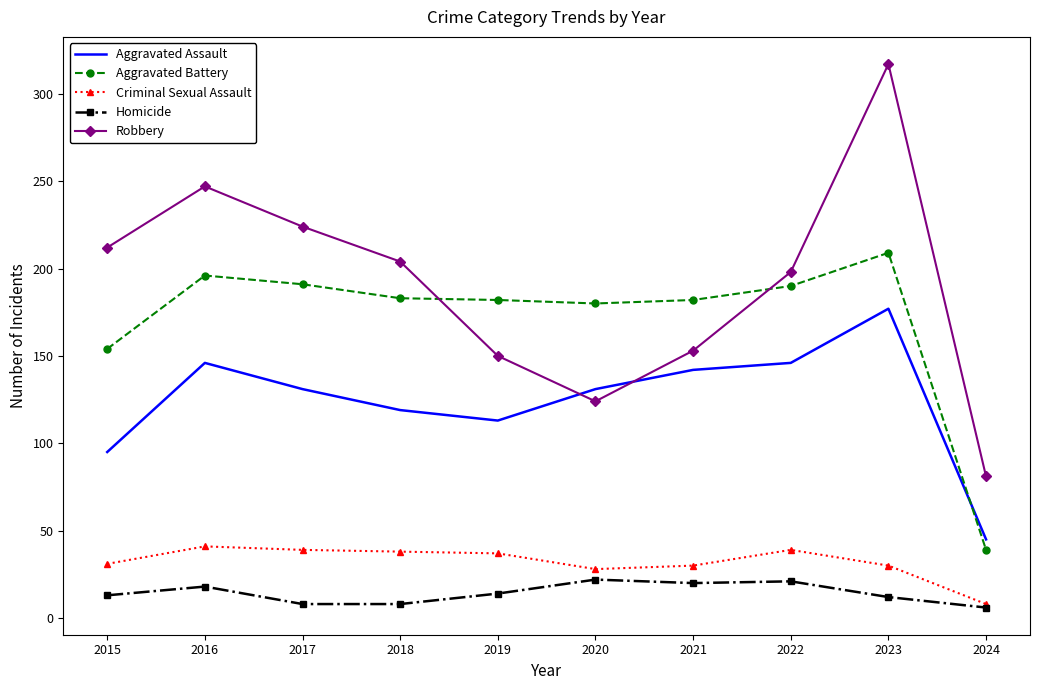

Rank the series by their maximum value, from highest to lowest.

Robbery, Aggravated Battery, Aggravated Assault, Criminal Sexual Assault, Homicide